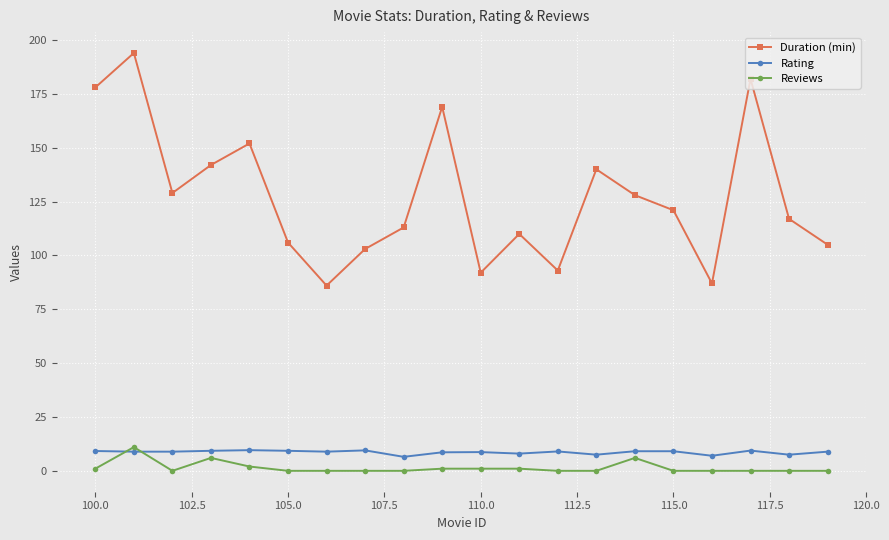

Which series has the largest range (max minus min)?

Duration (min)